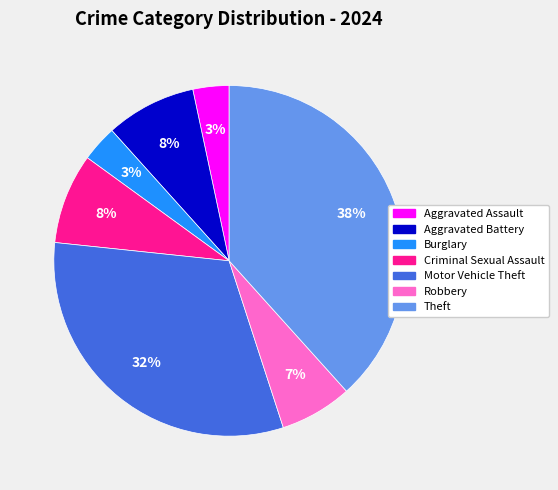

Is there a majority slice in this chart?

No